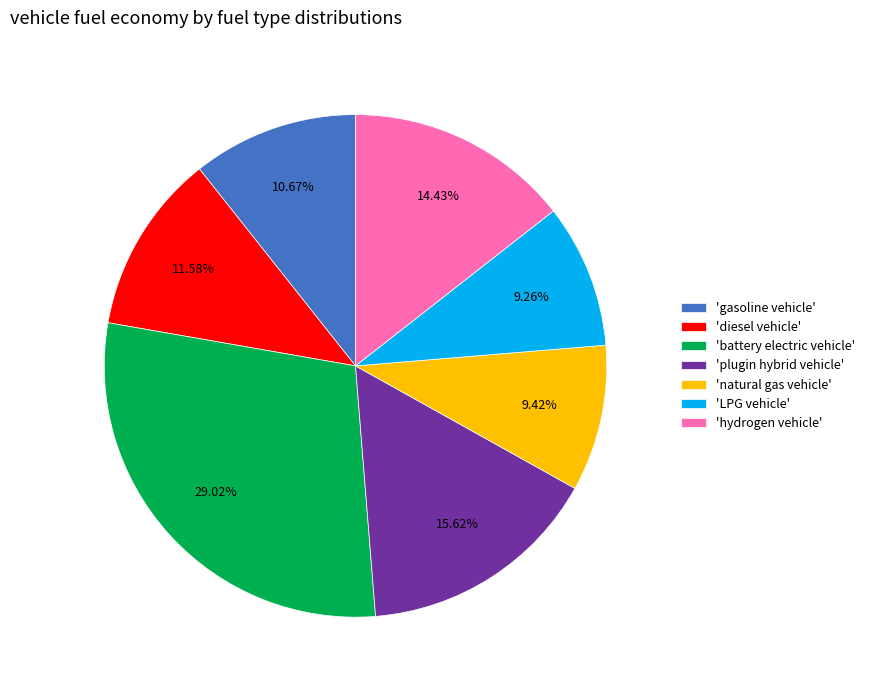

Approximately how many times larger is the value at 'LPG vehicle' compared to 'battery electric vehicle'?

0.3